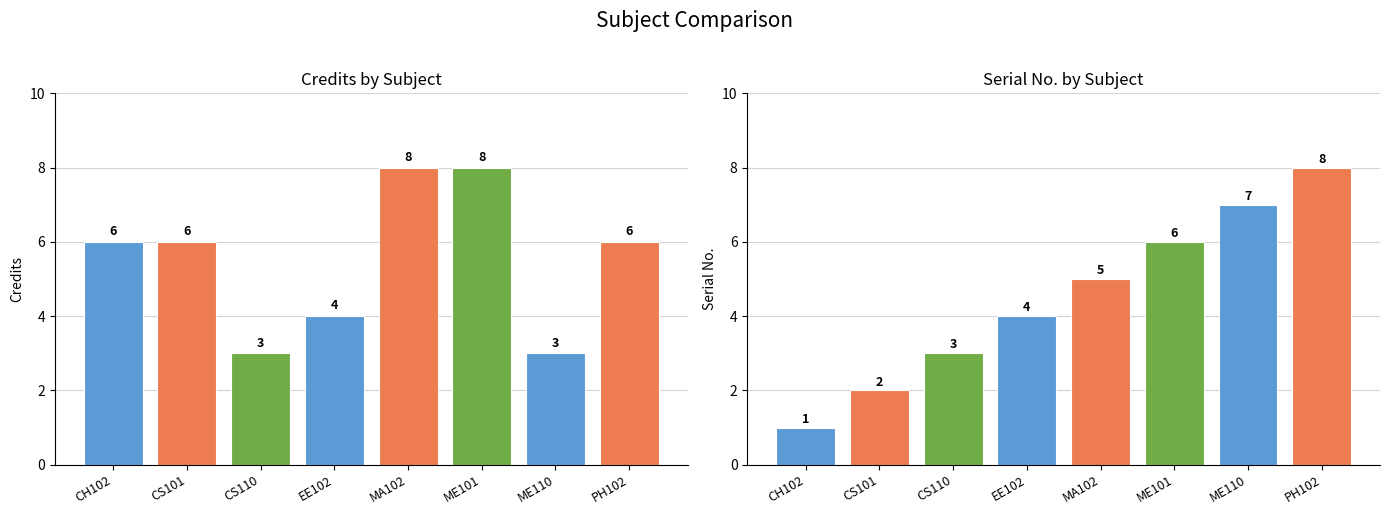

What is the sum of the Credit values at ME101 and PH102?

14